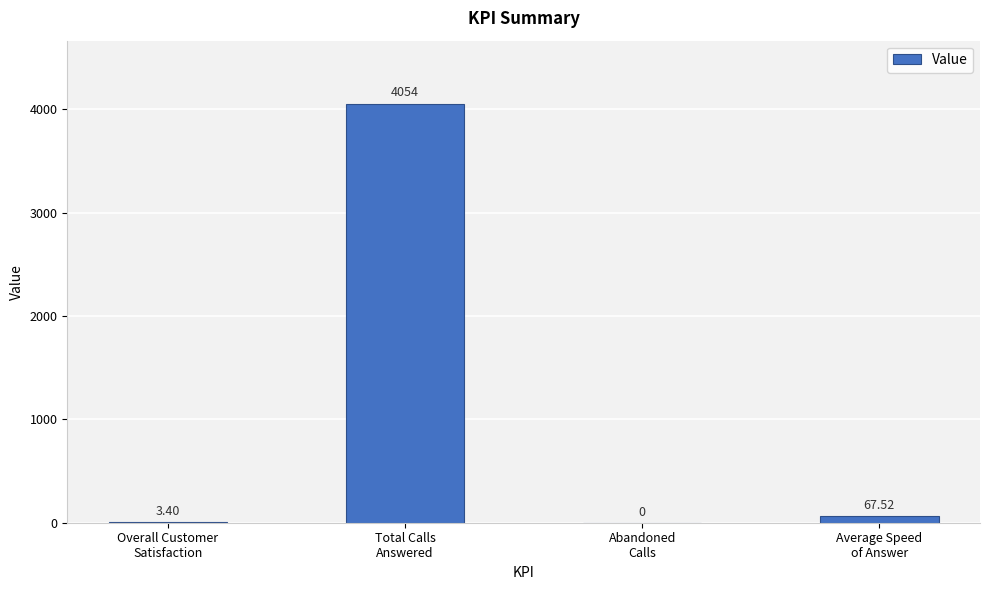

What is the ratio of the value at Overall Customer
Satisfaction to the value at Average Speed
of Answer?

0.1